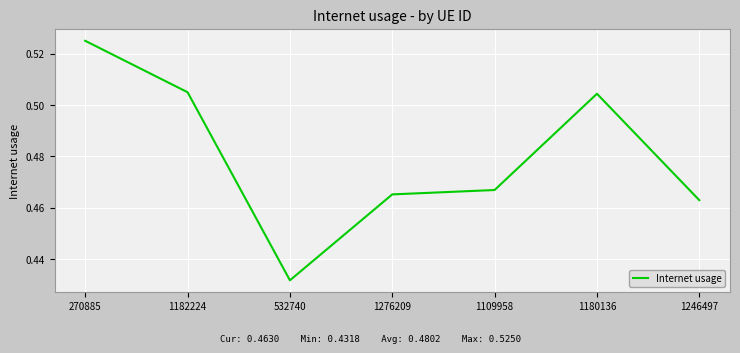

At which category does the chart reach its minimum across all series?

532740